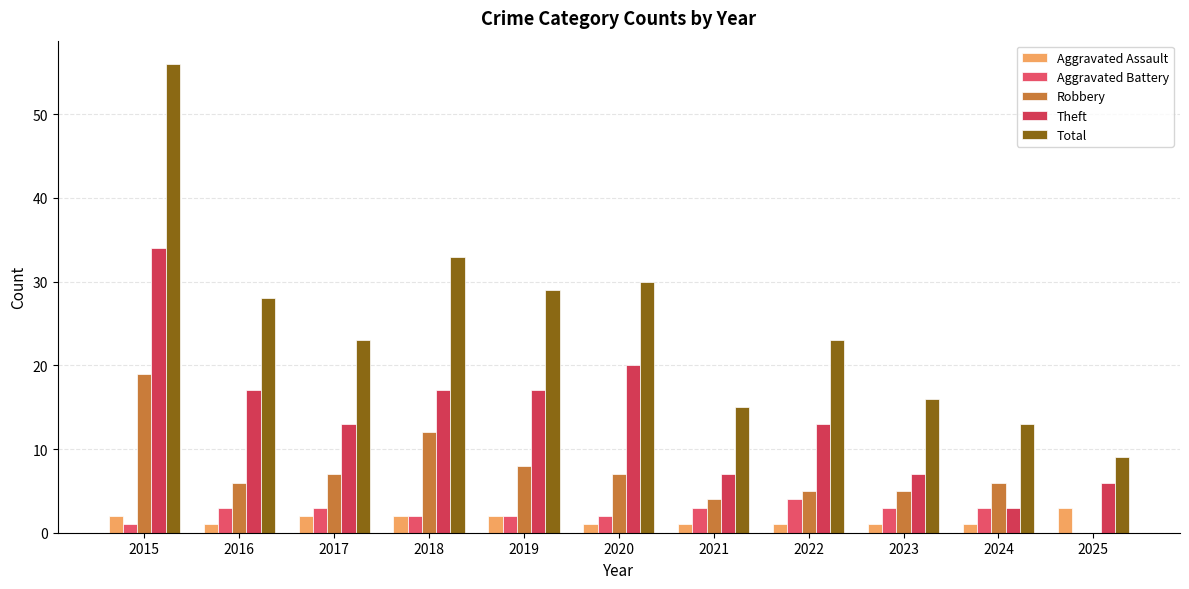

How many distinct data groups are displayed?

5